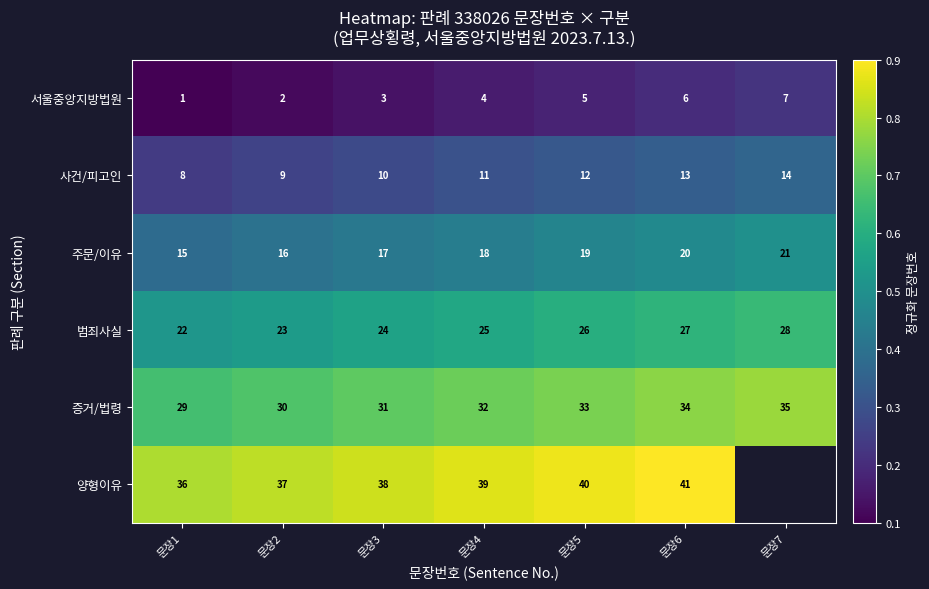

At 문장5, list the series in order from largest to smallest.

양형이유, 증거/법령, 범죄사실, 주문/이유, 사건/피고인, 서울중앙지방법원